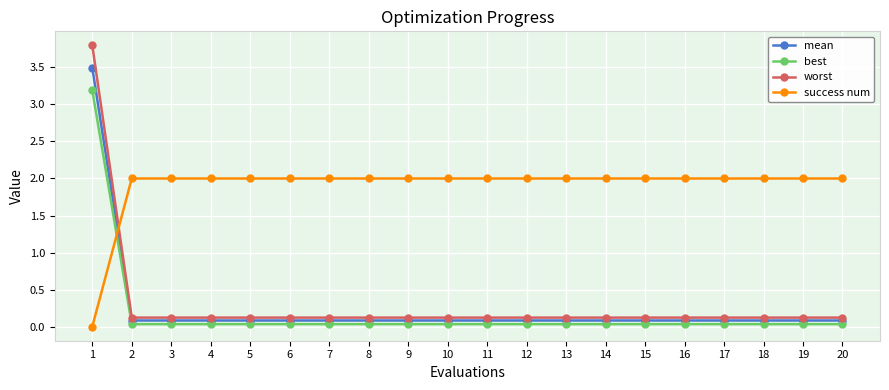

How many lines are shown in the chart?

4